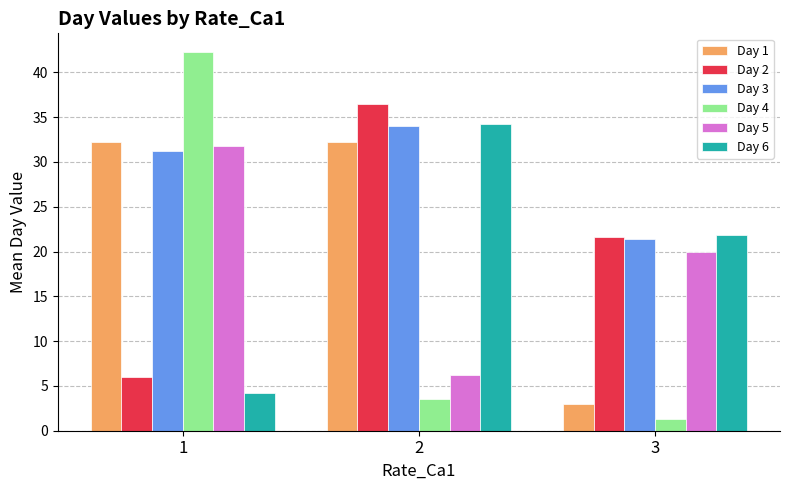

The Day 2 series shows 36.5 at 2. True or false?

True